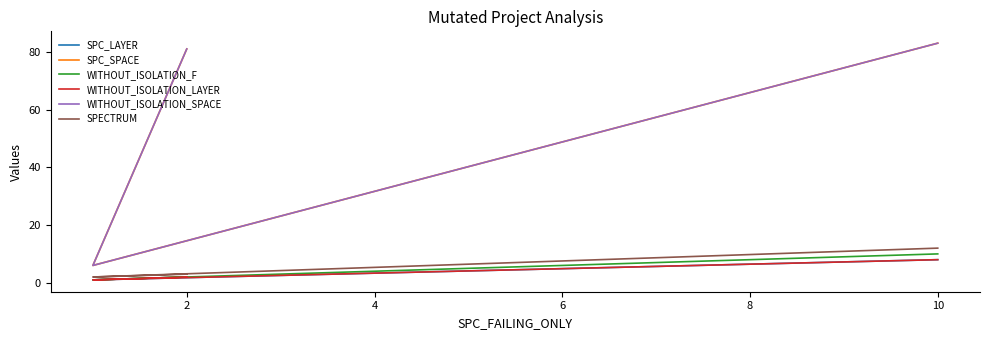

Count the SPC_LAYER values in the range 1 to 8.

3